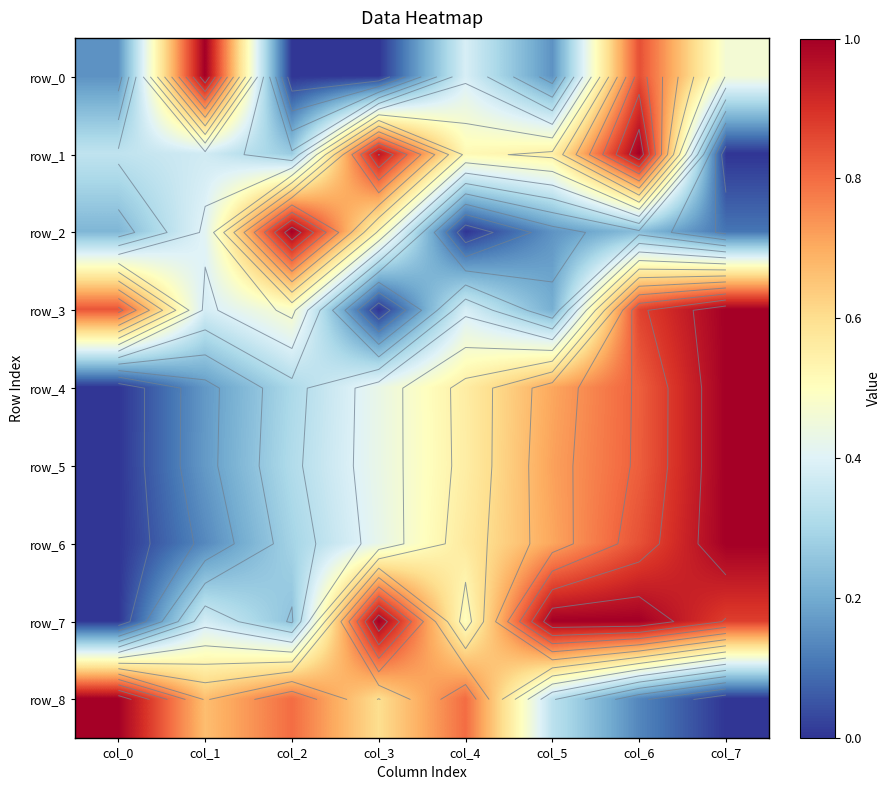

Reading left to right, transcribe all the data shown in this chart.

row_0: col_0=0.2	col_1=1.0	col_2=0.0	col_3=0.0	col_4=0.4	col_5=0.2	col_6=0.8	col_7=0.5
row_1: col_0=0.3	col_1=0.4	col_2=0.3	col_3=1.0	col_4=0.5	col_5=0.6	col_6=1.0	col_7=0.0
row_2: col_0=0.2	col_1=0.4	col_2=1.0	col_3=0.5	col_4=0.0	col_5=0.2	col_6=0.2	col_7=0.1
row_3: col_0=0.8	col_1=0.4	col_2=0.5	col_3=0.0	col_4=0.4	col_5=0.2	col_6=0.9	col_7=1.0
row_4: col_0=0.0	col_1=0.2	col_2=0.3	col_3=0.4	col_4=0.6	col_5=0.7	col_6=0.8	col_7=1.0
row_5: col_0=0.0	col_1=0.2	col_2=0.3	col_3=0.4	col_4=0.6	col_5=0.7	col_6=0.8	col_7=1.0
row_6: col_0=0.0	col_1=0.1	col_2=0.3	col_3=0.4	col_4=0.6	col_5=0.7	col_6=0.8	col_7=1.0
row_7: col_0=0.0	col_1=0.4	col_2=0.2	col_3=1.0	col_4=0.5	col_5=1.0	col_6=1.0	col_7=0.9
row_8: col_0=1.0	col_1=0.7	col_2=0.8	col_3=0.6	col_4=0.8	col_5=0.3	col_6=0.1	col_7=0.0